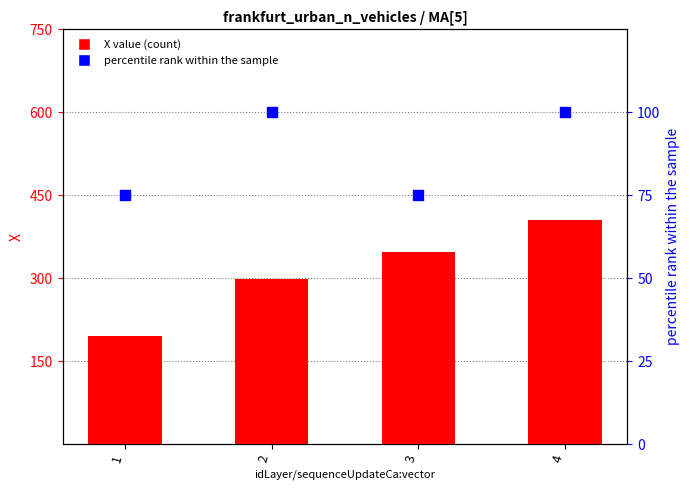

What is the total value across all series at 1?

271.2